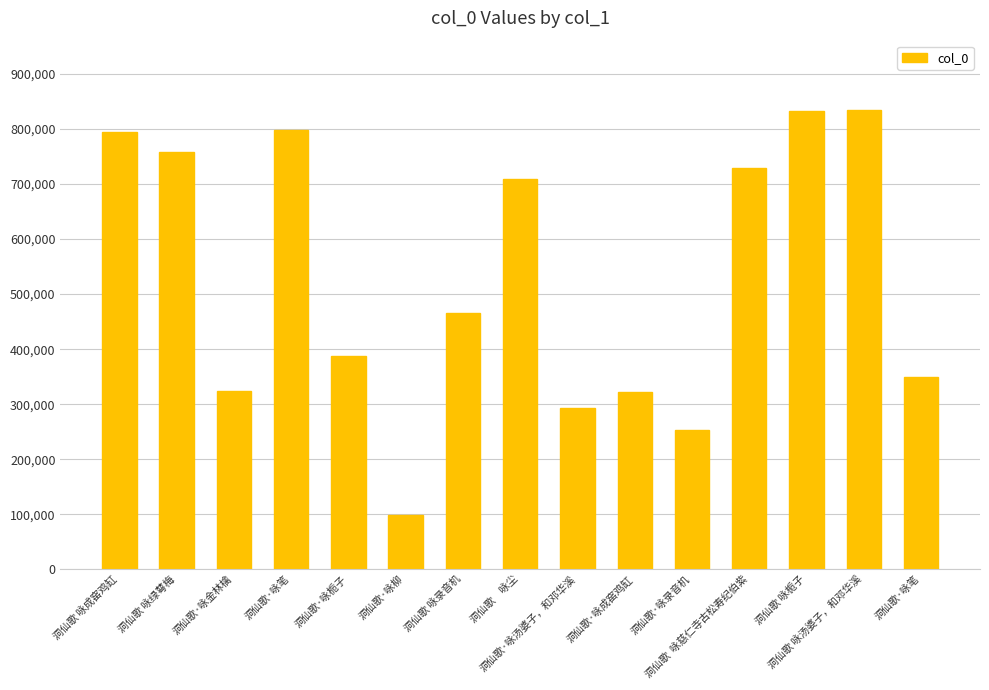

Does the chart contain any negative values?

No